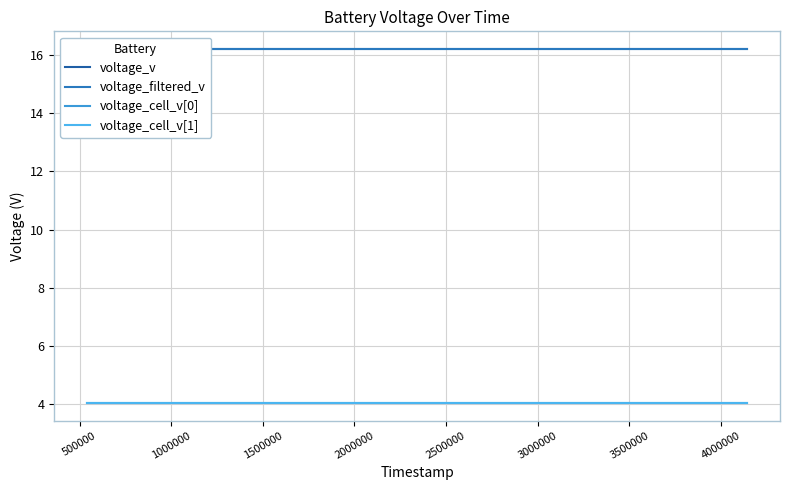

True or false: voltage_v and voltage_filtered_v cross at least once.

False